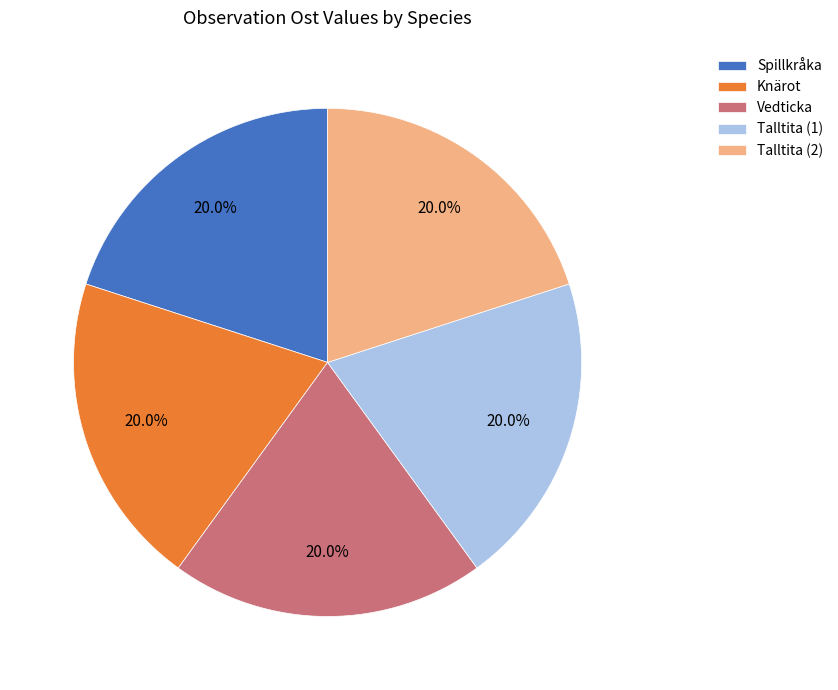

To the nearest percent, what is the average slice percentage?

20%